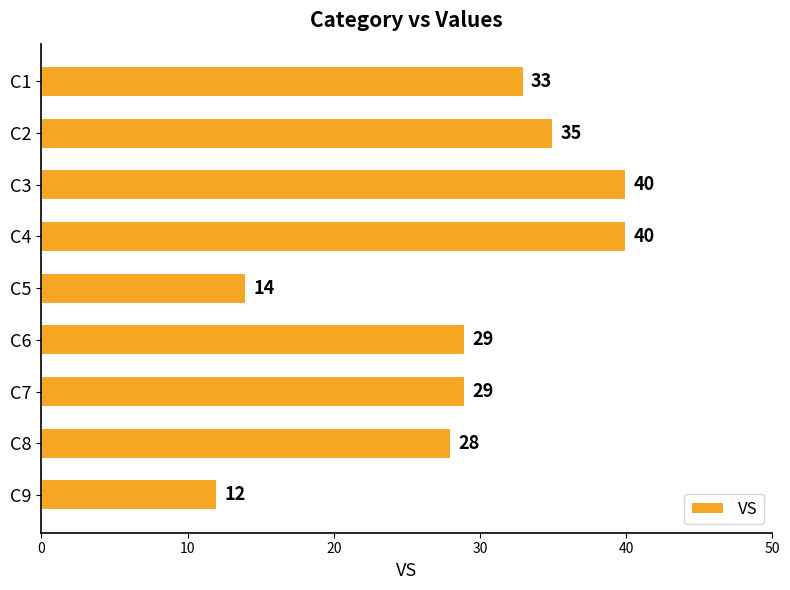

At which label is the value closest to 26?

C8